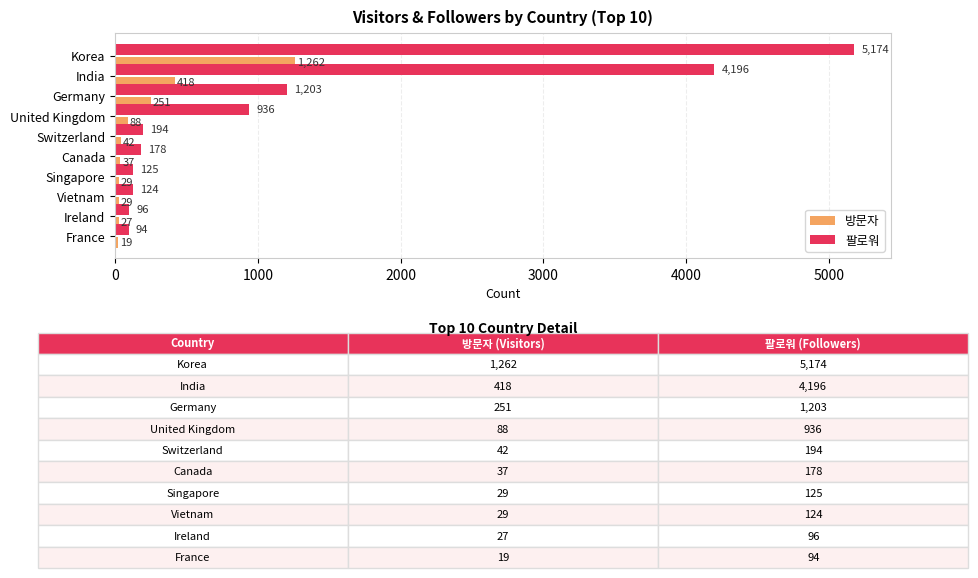

List the series in order of their peak value, lowest first.

방문자, 팔로워